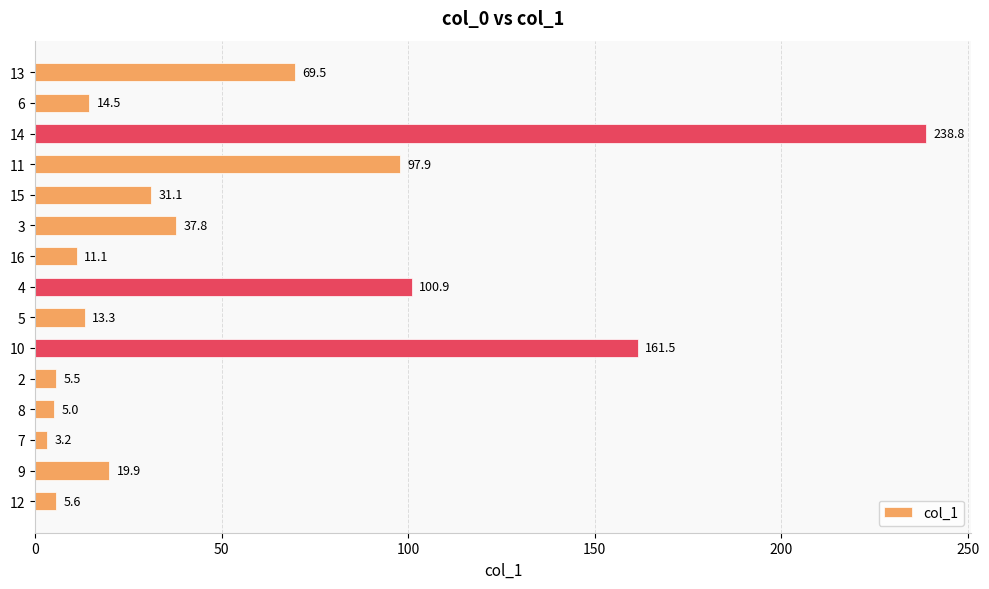

List the labels in order of value, largest first.

14, 10, 4, 11, 13, 3, 15, 9, 6, 5, 16, 12, 2, 8, 7